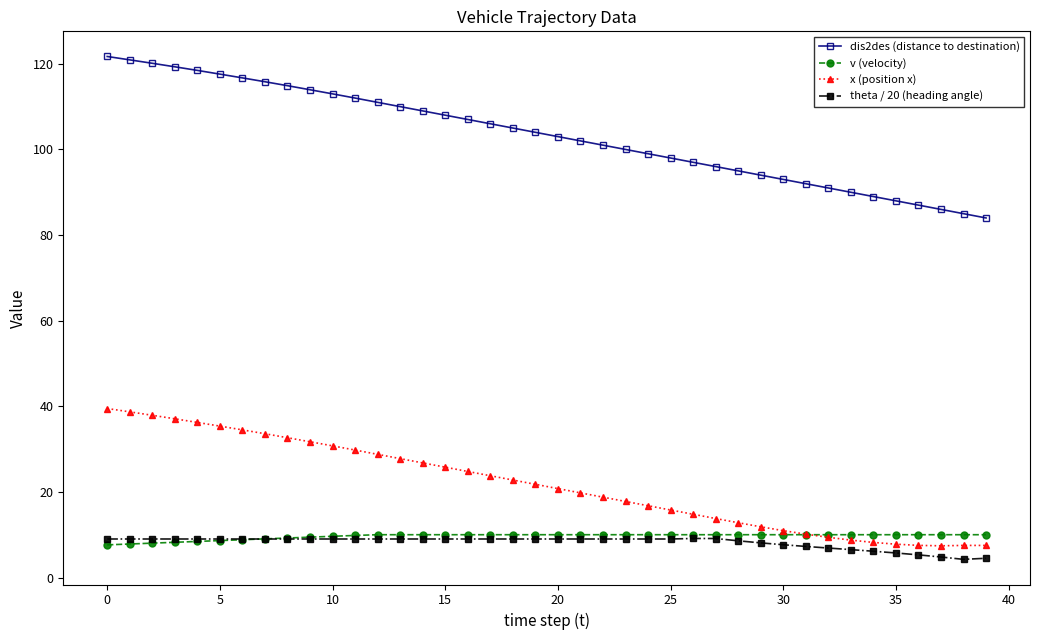

Which series has the widest spread of values?

dis2des (distance to destination)